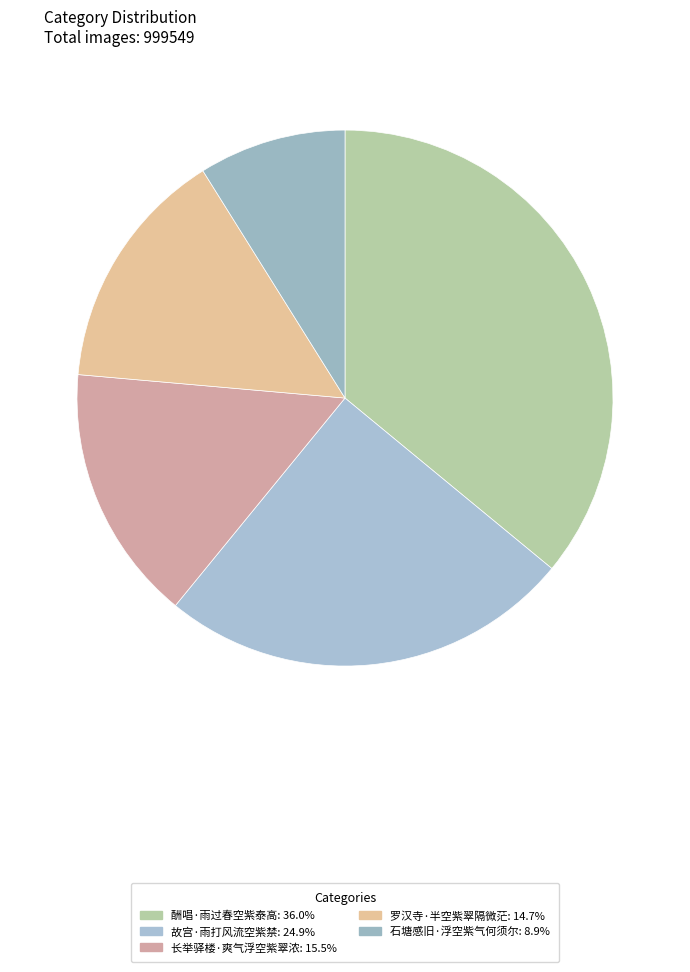

What is the ratio of the value at 罗汉寺·半空紫翠隔微茫 to the value at 故宫·雨打风流空紫禁?

0.6